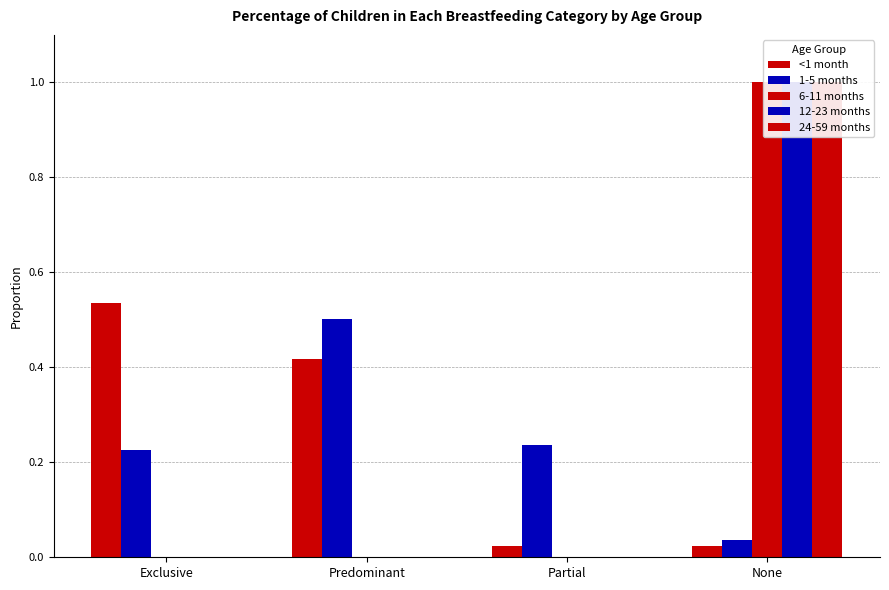

Which series has the largest total across all categories?

<1 month